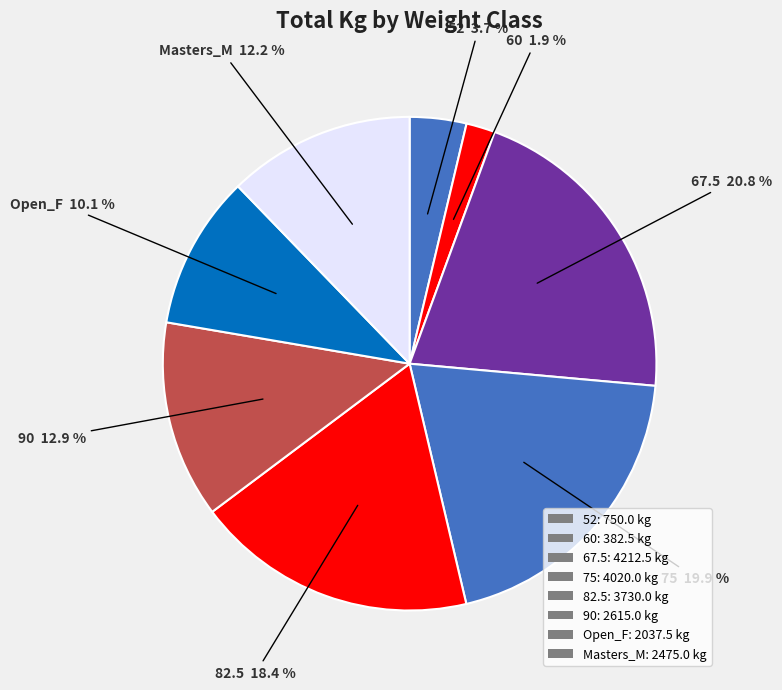

How many slices are in this pie chart?

8